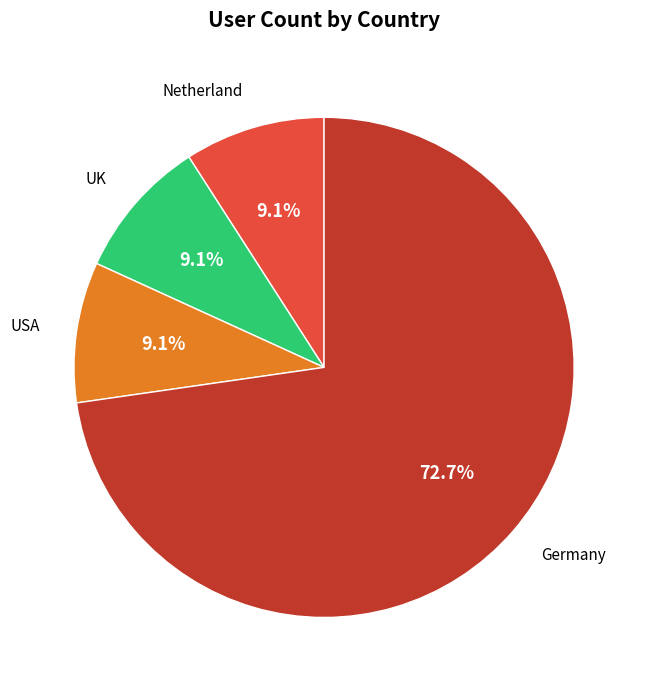

Does any single category account for the majority?

Yes